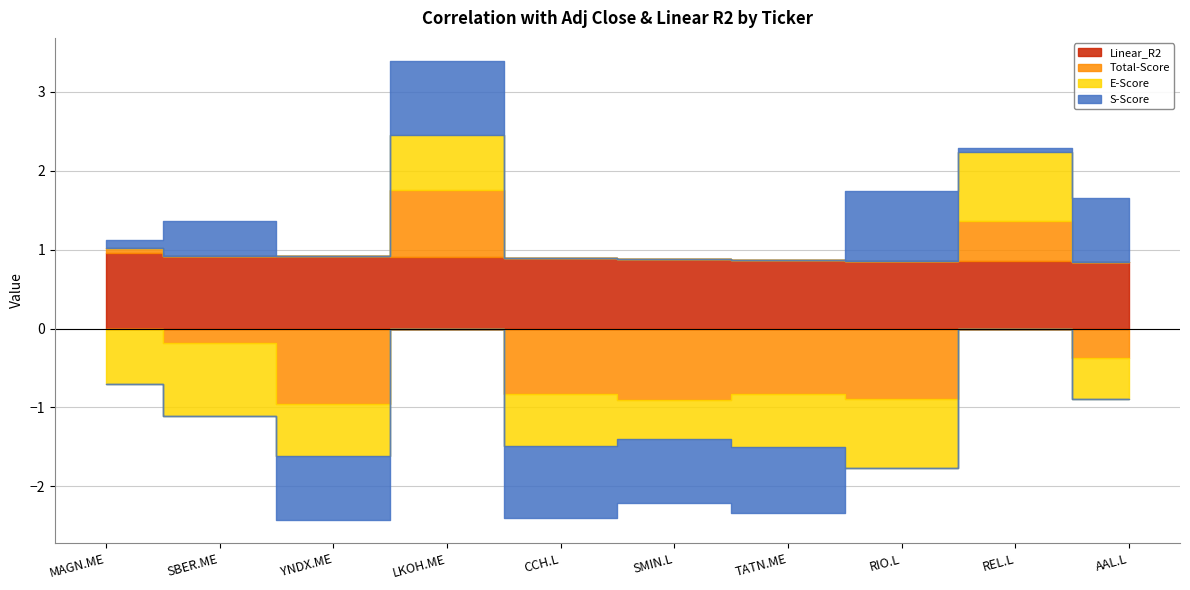

What is the sum of the E-Score values at REL.L and AAL.L?

0.3